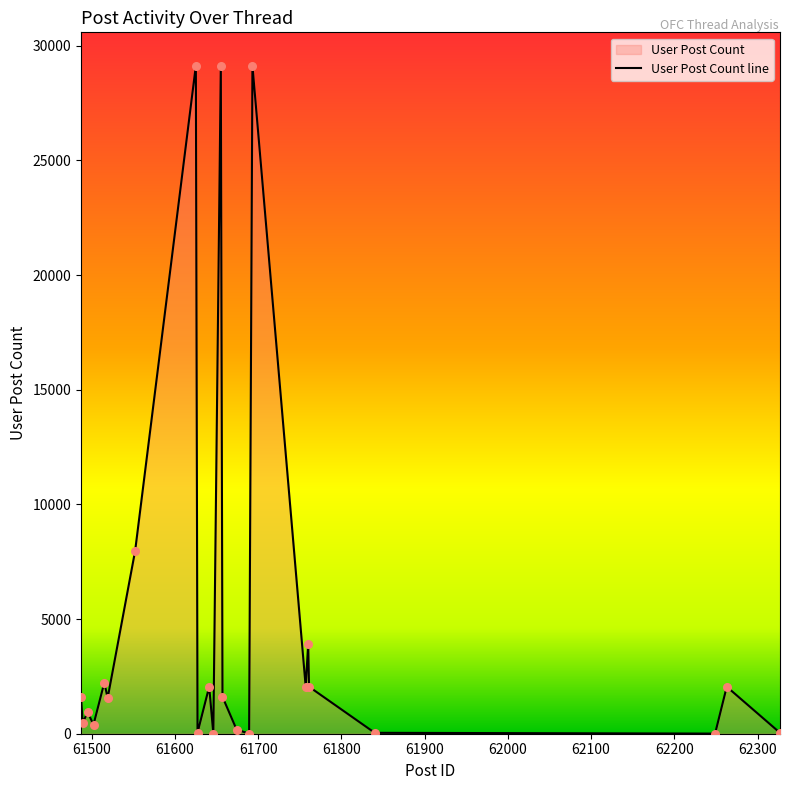

Approximately how many times larger is the value at 61502 compared to 61519?

0.3